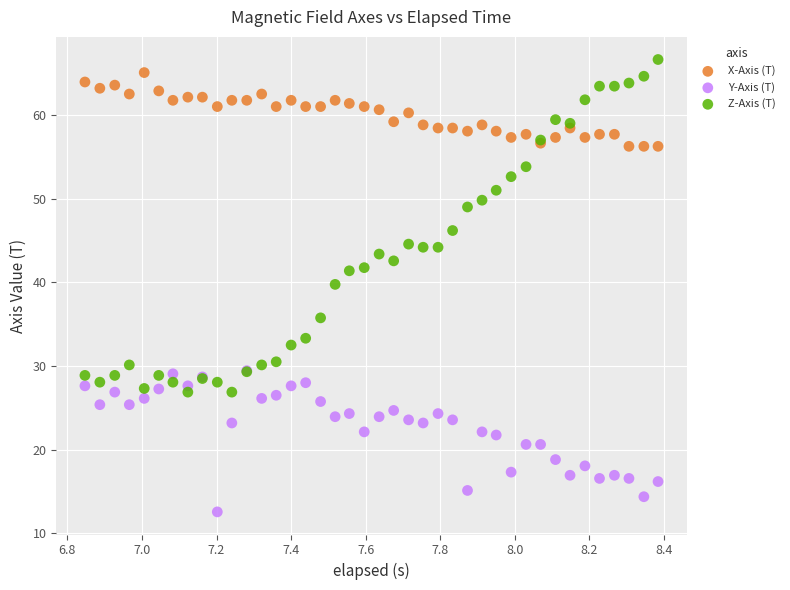

Across all series, what Y value is closest to 39?

39.8